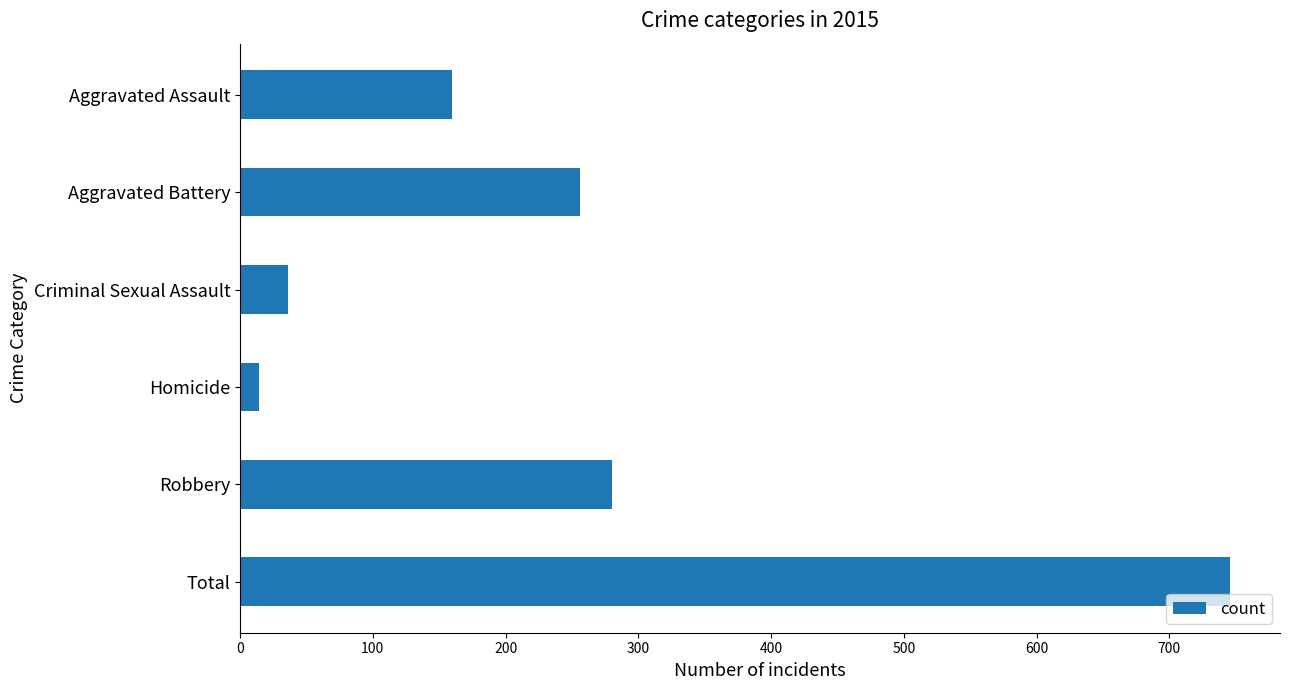

At which category does the chart reach its minimum across all series?

Homicide